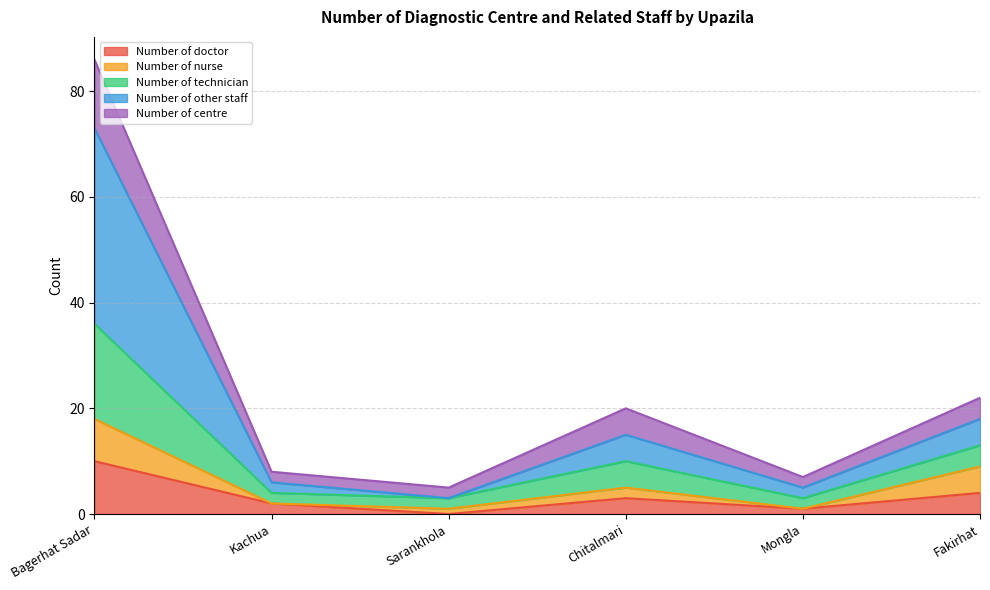

The Number of doctor series shows 0 at Sarankhola. True or false?

True